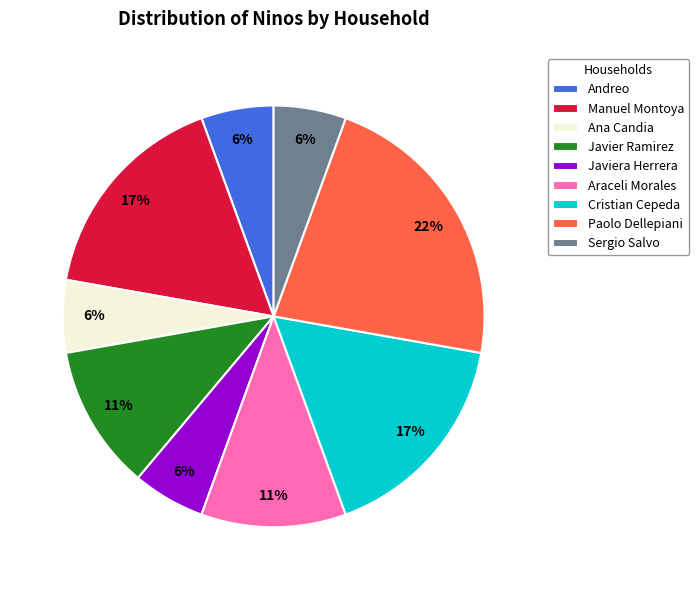

How many slices are in this pie chart?

9